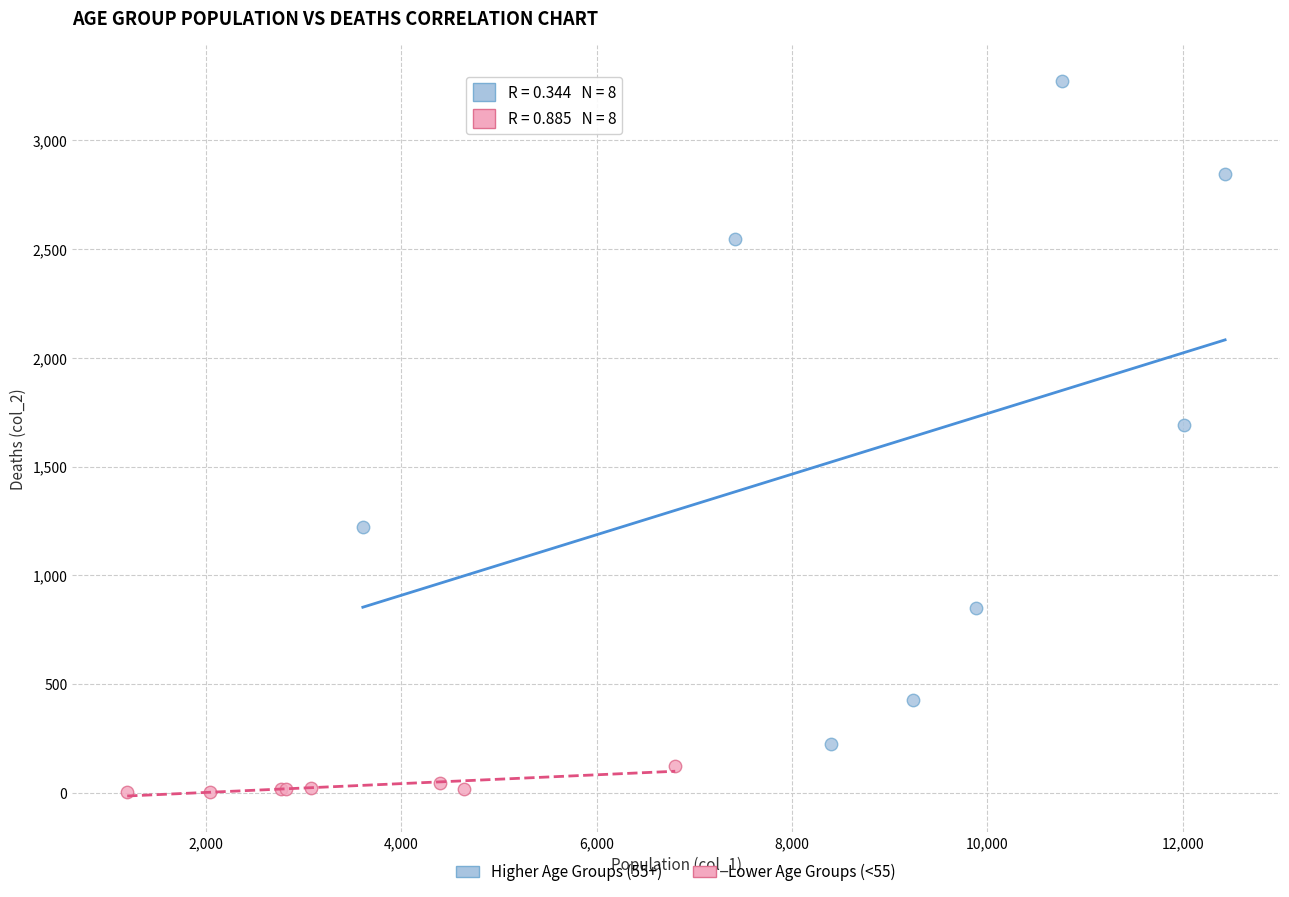

Which series reaches the maximum Y coordinate?

Higher Age Groups (55+)